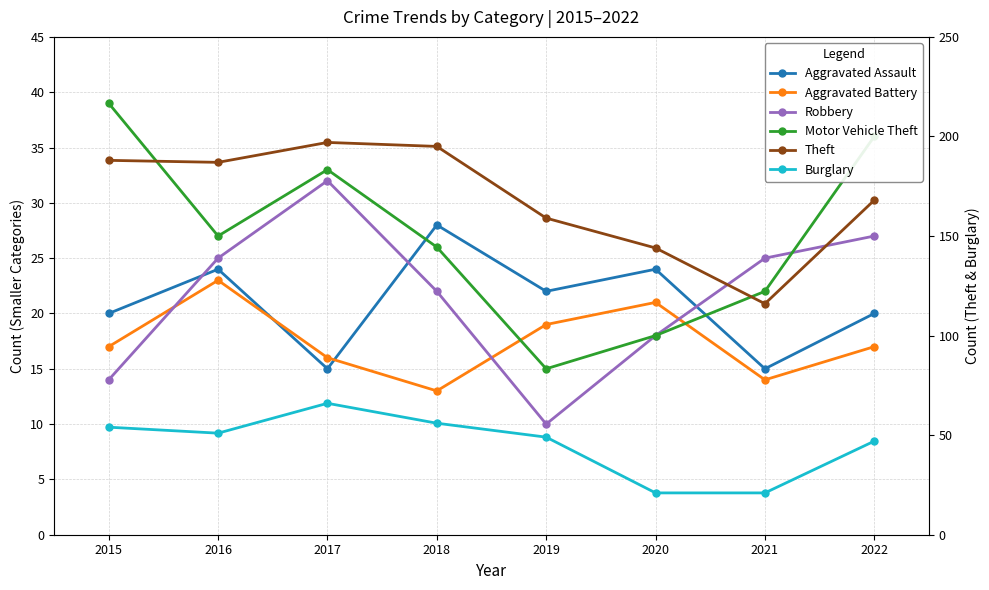

What are all the series names shown in the legend?

Aggravated Assault, Aggravated Battery, Robbery, Motor Vehicle Theft, Theft, Burglary